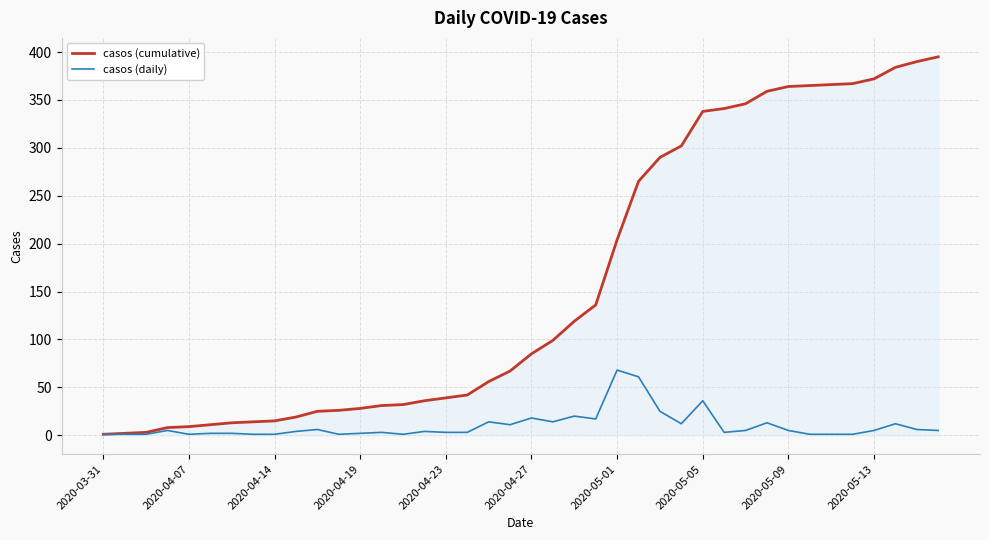

List the series in order of their overall mean, lowest first.

casos (daily), casos (cumulative)